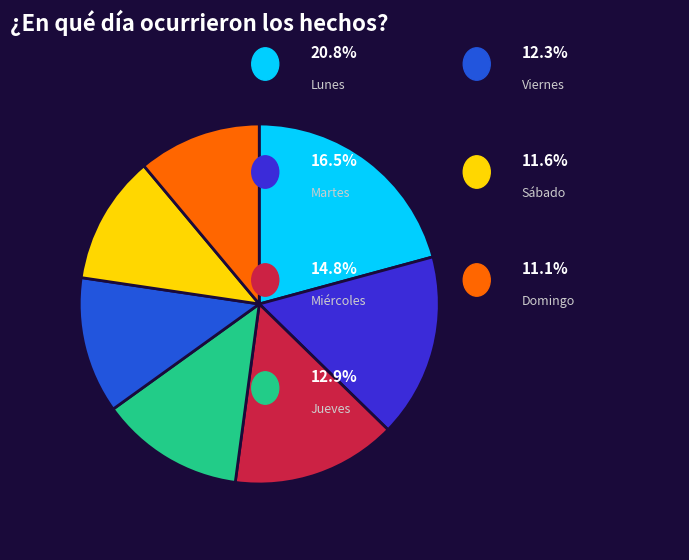

Does any single category account for the majority?

No